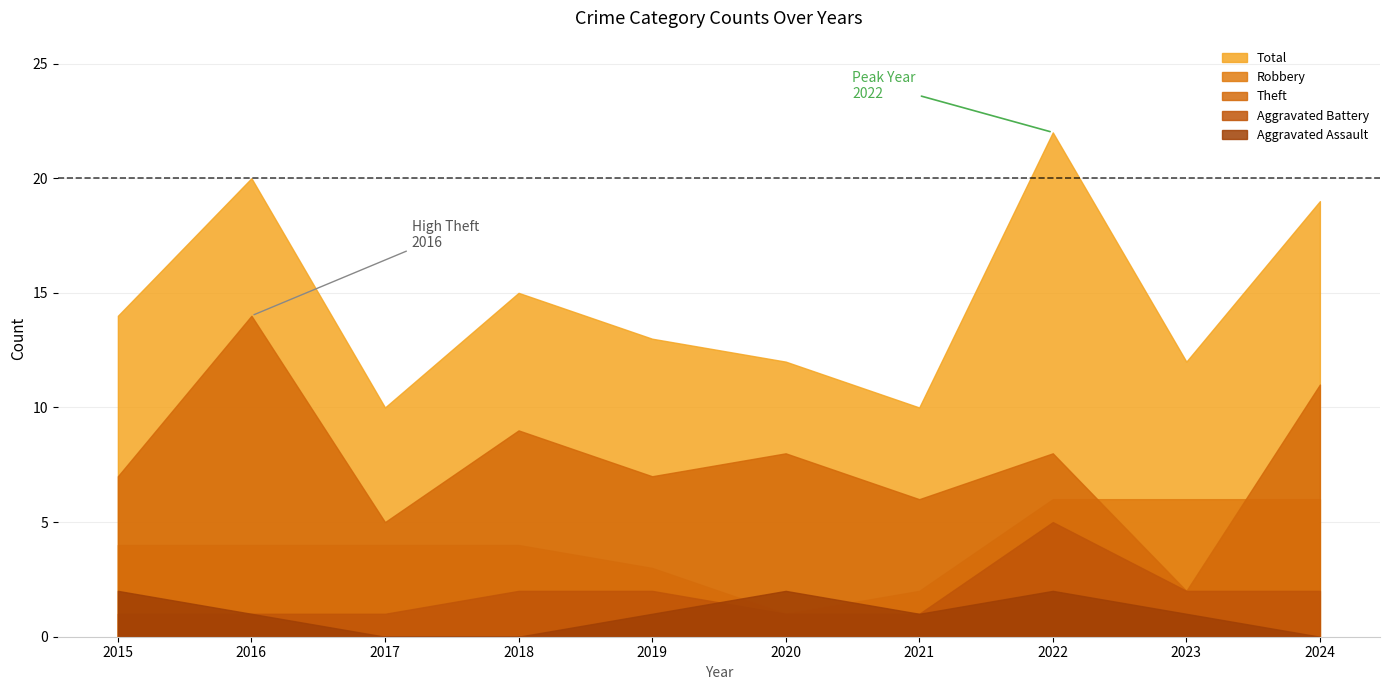

In Aggravated Battery, how many points are higher than both neighbors (excluding endpoints)?

1